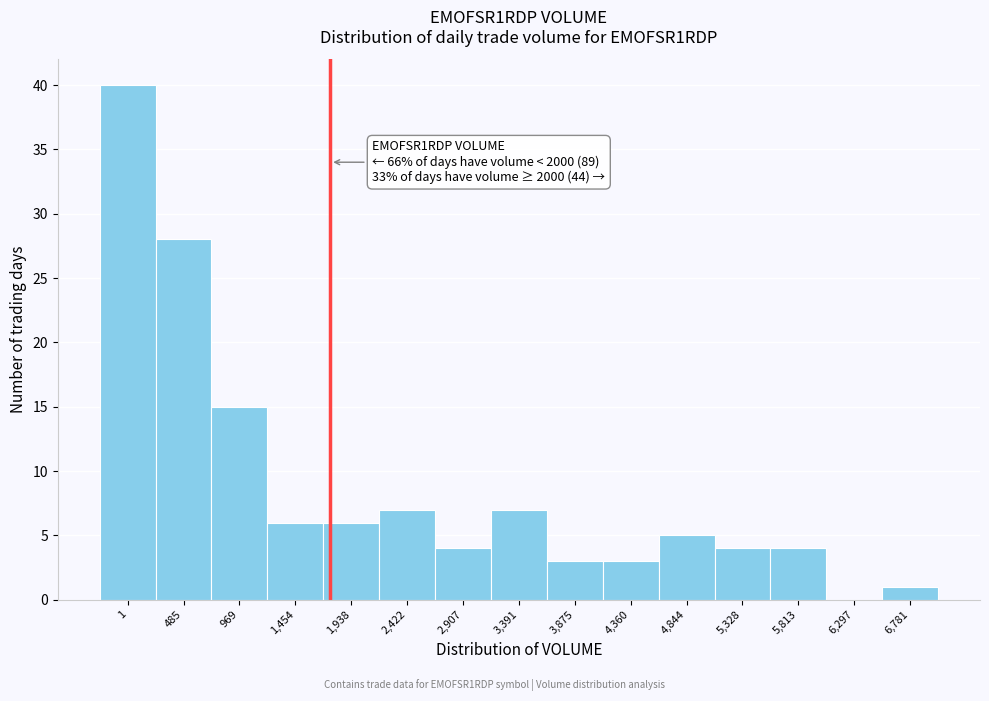

Reading right to left, transcribe all the data shown in this chart.

6,781=1	6,297=0	5,813=4	5,328=4	4,844=5	4,360=3	3,875=3	3,391=7	2,907=4	2,422=7	1,938=6	1,454=6	969=15	485=28	1=40